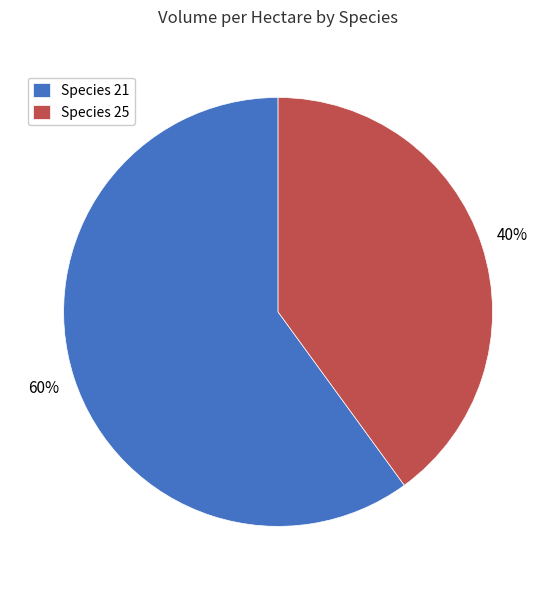

How many slices are in this pie chart?

2